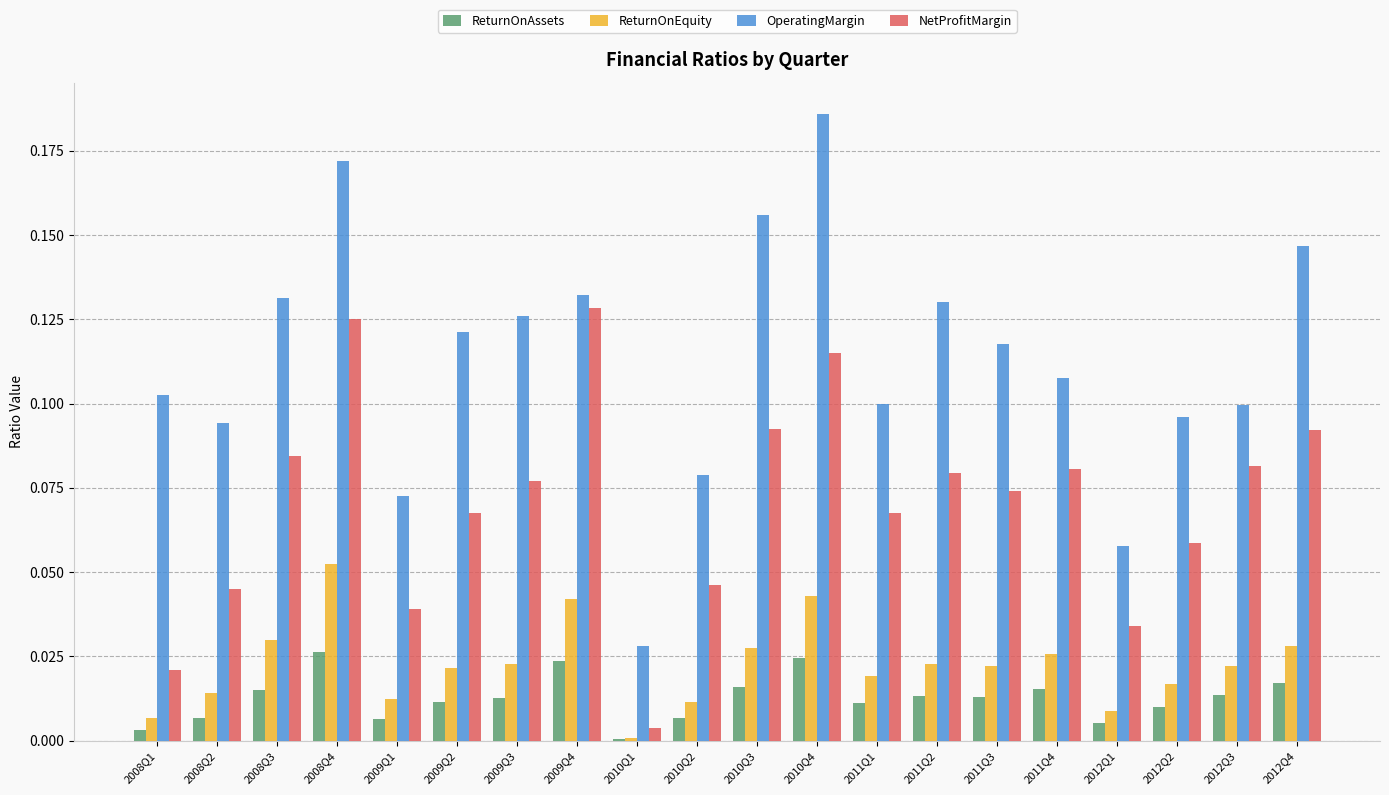

What is the sum of all ReturnOnEquity values?

0.4